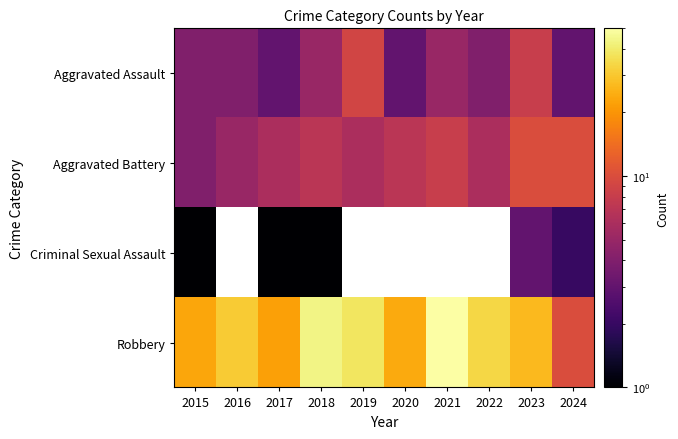

Rank the series at 2017 from highest to lowest value.

Robbery, Aggravated Battery, Aggravated Assault, Criminal Sexual Assault